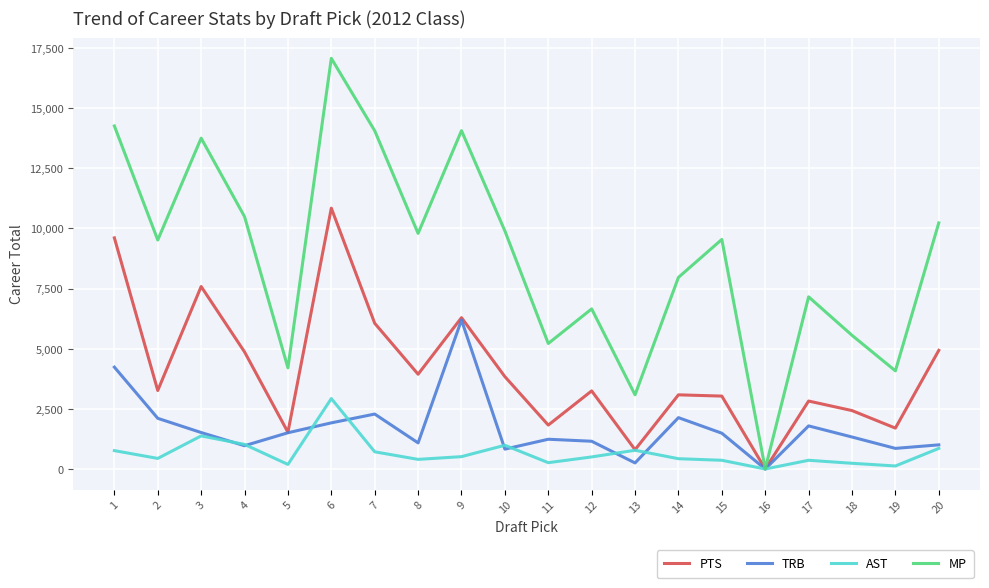

Is the value of MP at 11 greater than the value of TRB at 14?

Yes